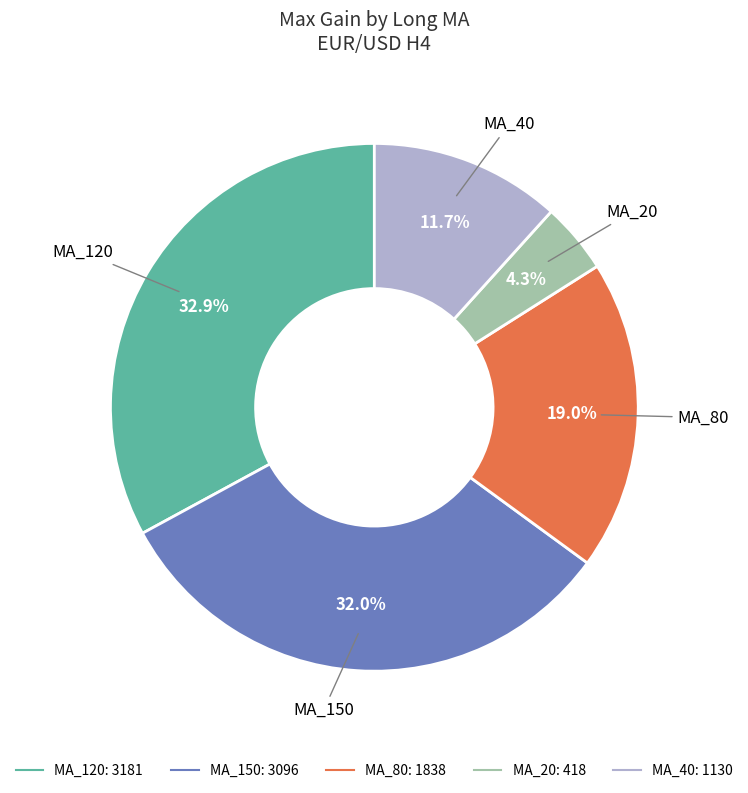

Is there any slice that represents more than half of the pie?

No